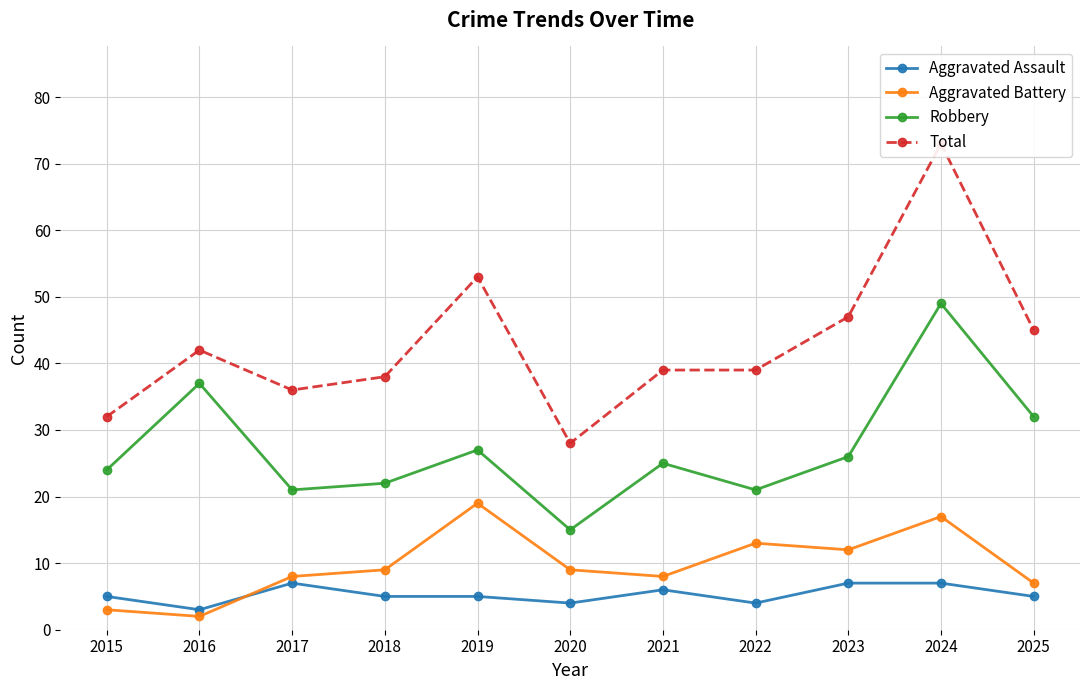

Reading left to right, what are all the values shown in this chart?

Aggravated Assault: 2015=5	2016=3	2017=7	2018=5	2019=5	2020=4	2021=6	2022=4	2023=7	2024=7	2025=5
Aggravated Battery: 2015=3	2016=2	2017=8	2018=9	2019=19	2020=9	2021=8	2022=13	2023=12	2024=17	2025=7
Robbery: 2015=24	2016=37	2017=21	2018=22	2019=27	2020=15	2021=25	2022=21	2023=26	2024=49	2025=32
Total: 2015=32	2016=42	2017=36	2018=38	2019=53	2020=28	2021=39	2022=39	2023=47	2024=73	2025=45